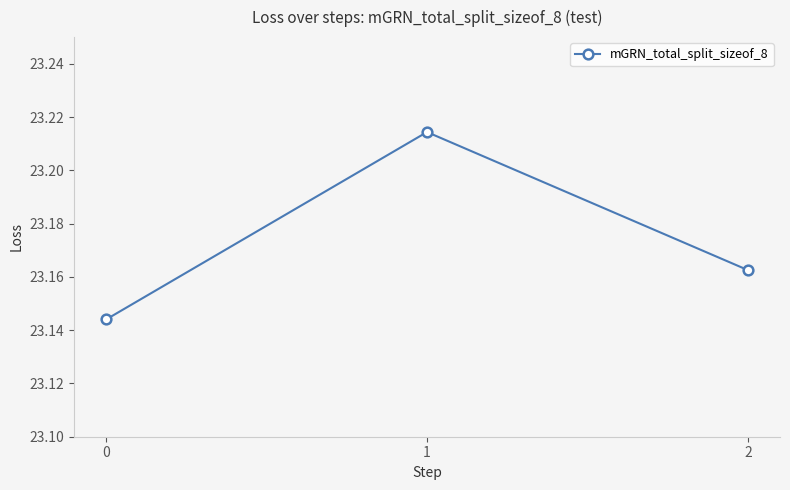

Between 1 and 0, which is larger?

1